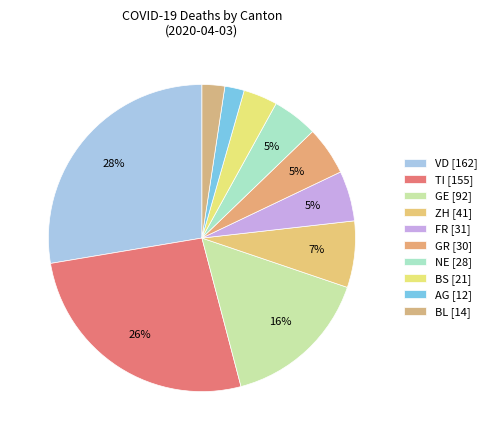

How many slices are in this pie chart?

10